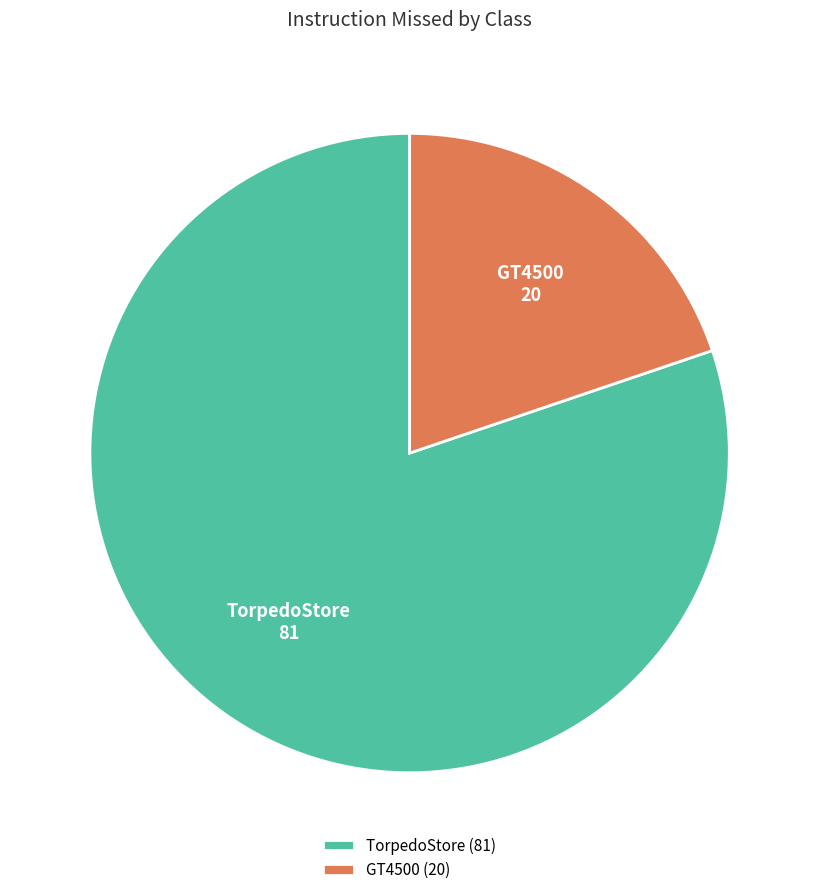

Is there a majority slice in this chart?

Yes